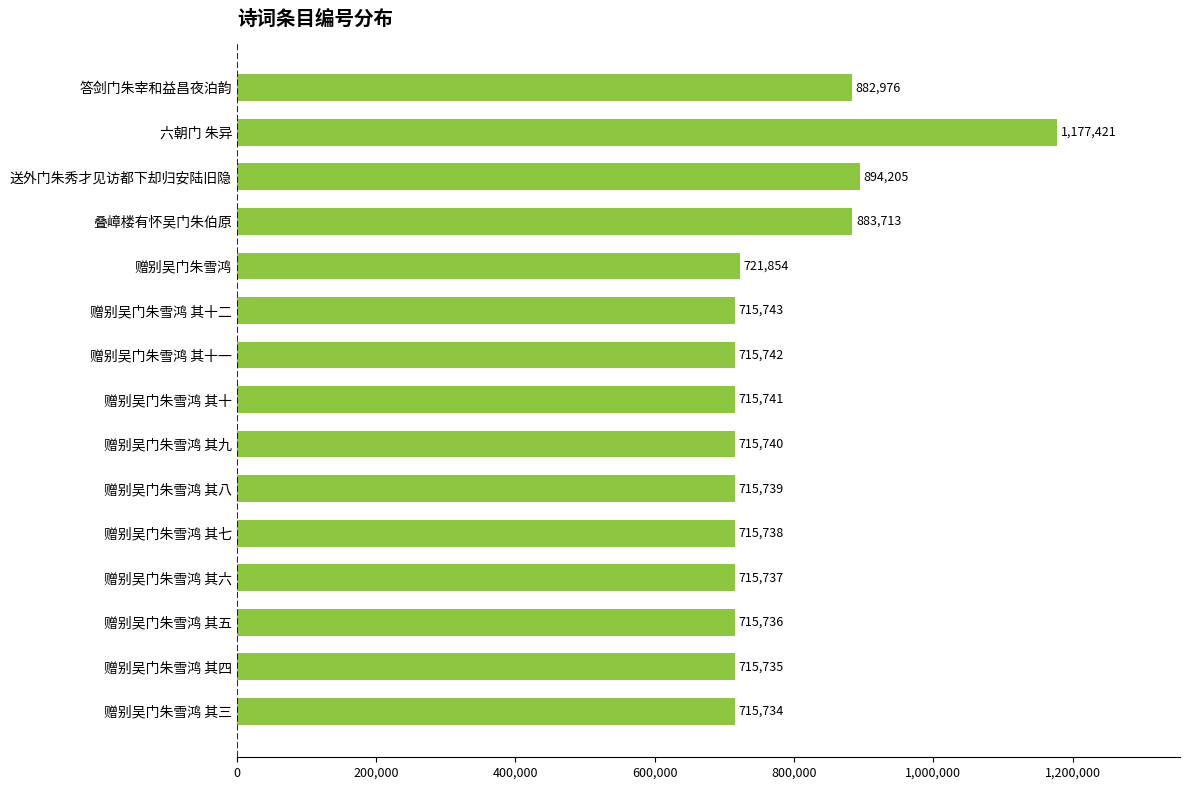

Rank the categories by value from highest to lowest.

六朝门 朱异, 送外门朱秀才见访都下却归安陆旧隐, 叠嶂楼有怀吴门朱伯原, 答剑门朱宰和益昌夜泊韵, 赠别吴门朱雪鸿, 赠别吴门朱雪鸿 其十二, 赠别吴门朱雪鸿 其十一, 赠别吴门朱雪鸿 其十, 赠别吴门朱雪鸿 其九, 赠别吴门朱雪鸿 其八, 赠别吴门朱雪鸿 其七, 赠别吴门朱雪鸿 其六, 赠别吴门朱雪鸿 其五, 赠别吴门朱雪鸿 其四, 赠别吴门朱雪鸿 其三